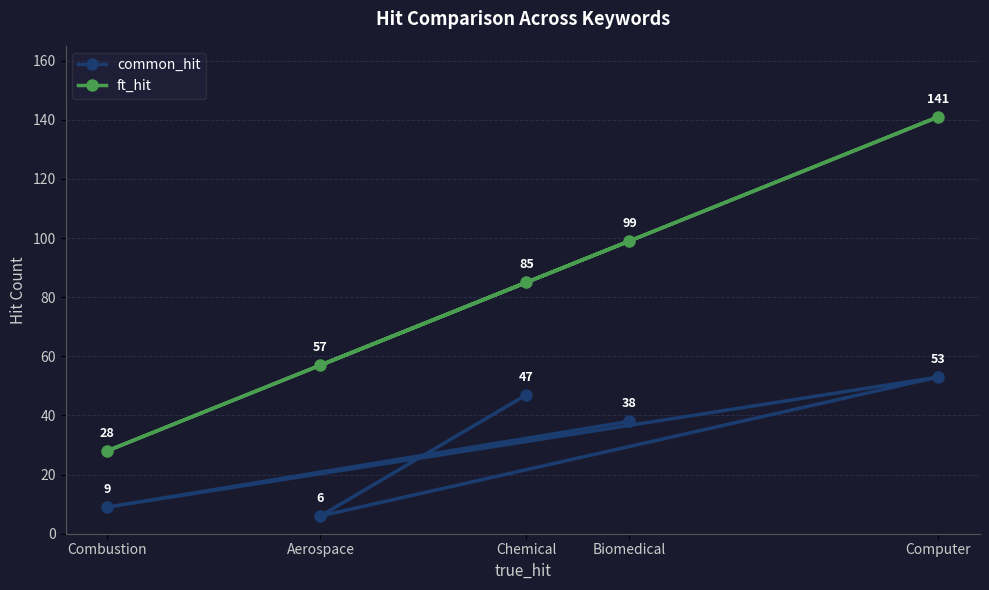

True or false: common_hit and ft_hit intersect in this chart.

False